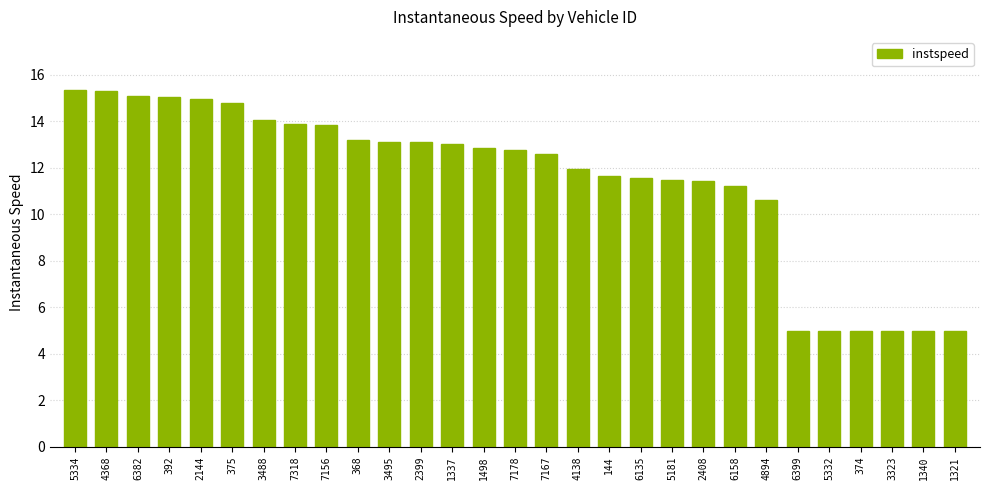

What is the greatest value displayed?

15.3